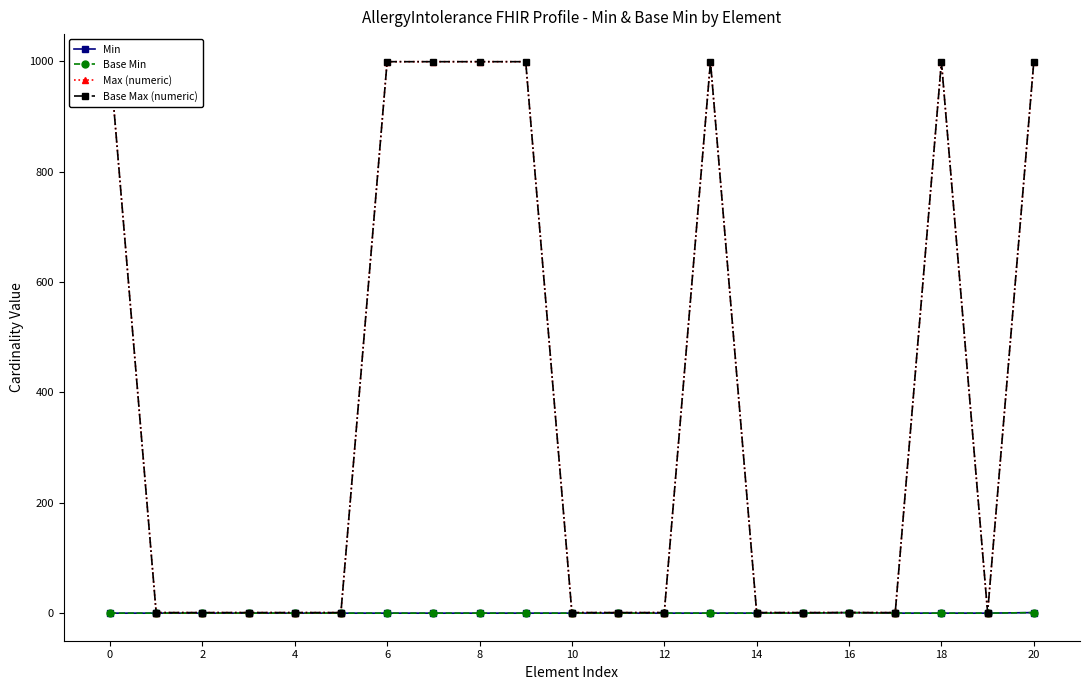

At which label does Min reach its peak?

16